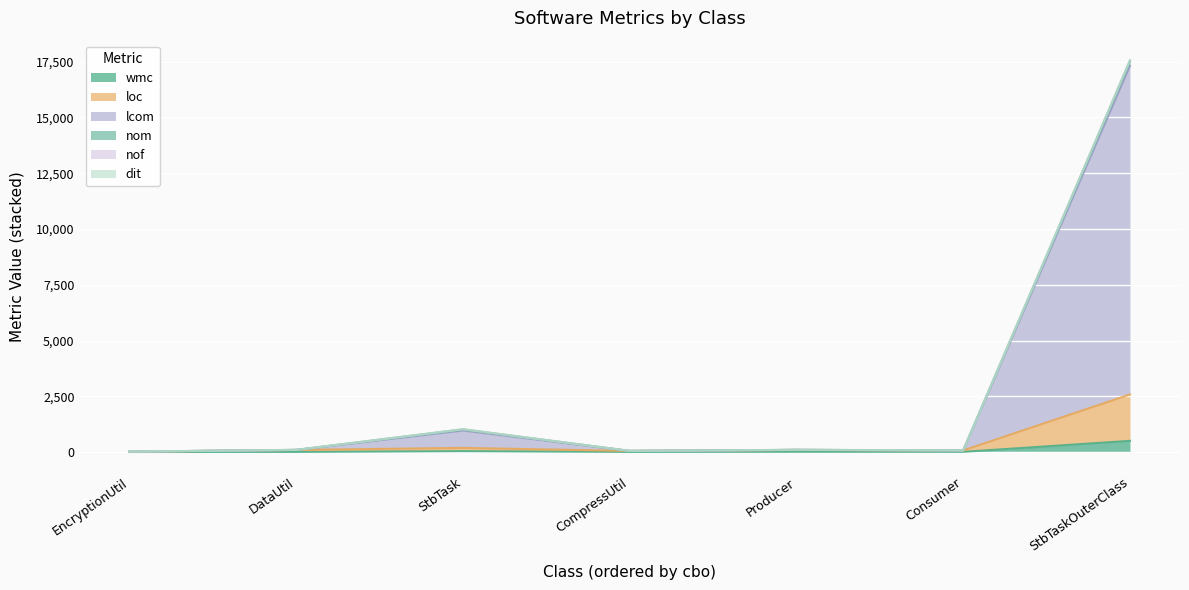

Reading left to right, list all the values displayed in this chart.

wmc: CompressUtil=5	Consumer=9	DataUtil=6	StbTaskOuterClass=501	EncryptionUtil=2	Producer=12	StbTask=40
loc: CompressUtil=43	Consumer=62	DataUtil=88	StbTaskOuterClass=2080	EncryptionUtil=13	Producer=84	StbTask=146
lcom: CompressUtil=1	Consumer=1	DataUtil=0	StbTaskOuterClass=14733	EncryptionUtil=1	Producer=0	StbTask=778
nom: CompressUtil=2	Consumer=1	DataUtil=2	StbTaskOuterClass=183	EncryptionUtil=2	Producer=1	StbTask=40
nof: CompressUtil=0	Consumer=1	DataUtil=1	StbTaskOuterClass=65	EncryptionUtil=0	Producer=1	StbTask=19
dit: CompressUtil=1	Consumer=1	DataUtil=1	StbTaskOuterClass=2	EncryptionUtil=1	Producer=1	StbTask=1